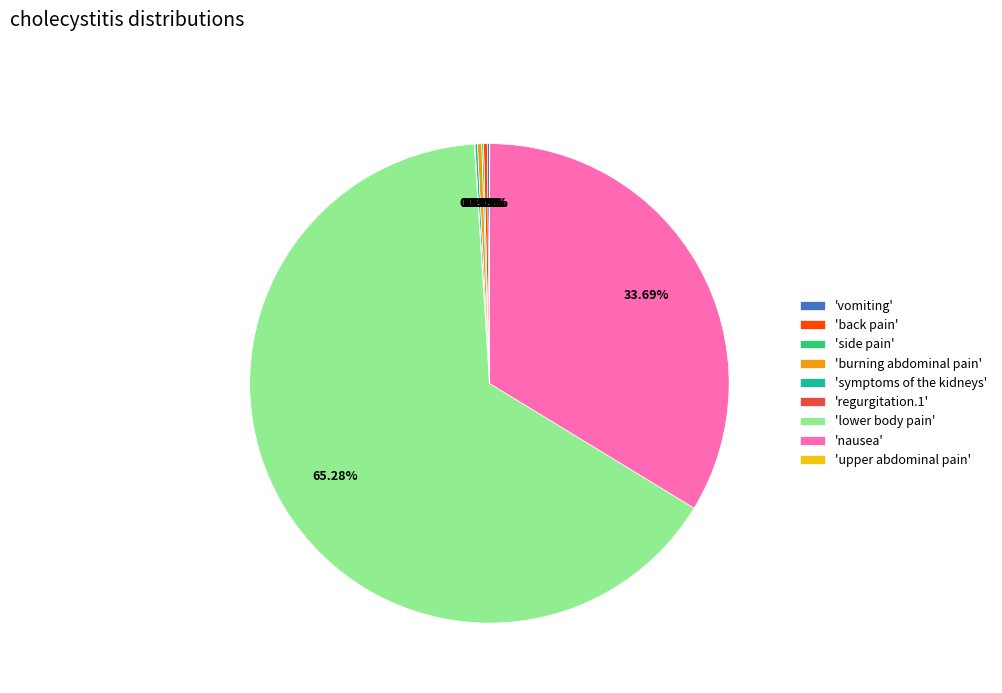

Which slice is the largest?

'lower body pain'